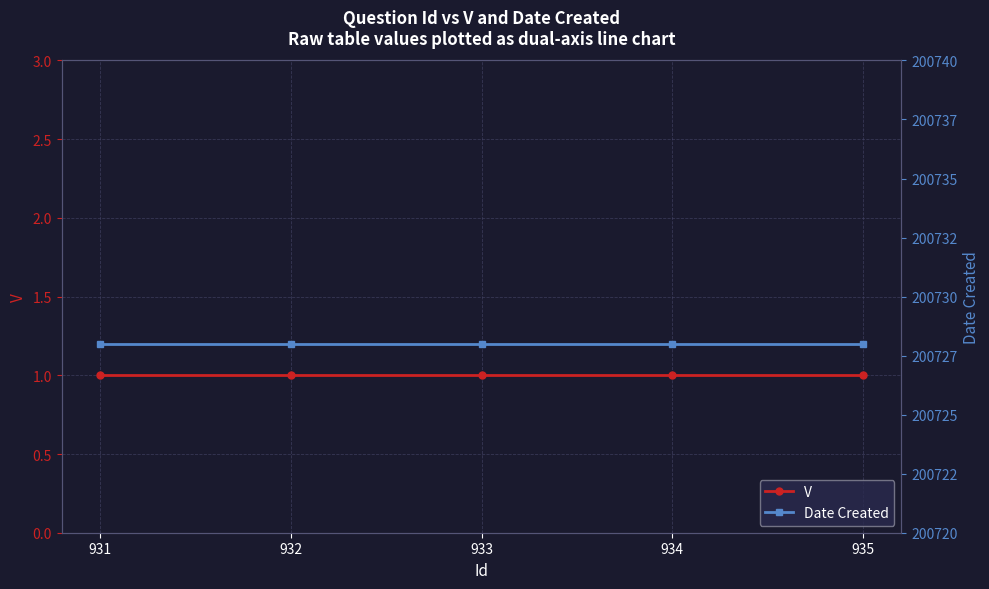

Which category has the lowest value across all series?

931